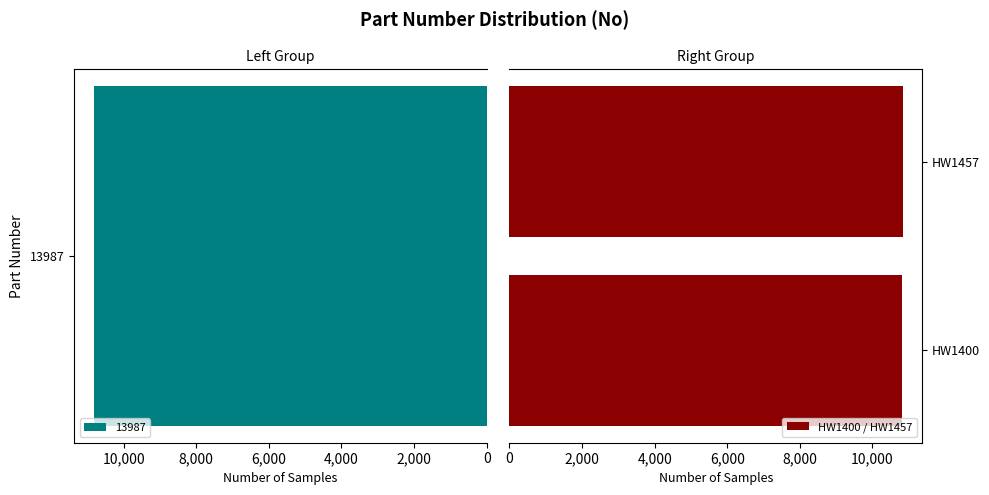

What is the lowest value of the HW1400 / HW1457 series?

10826